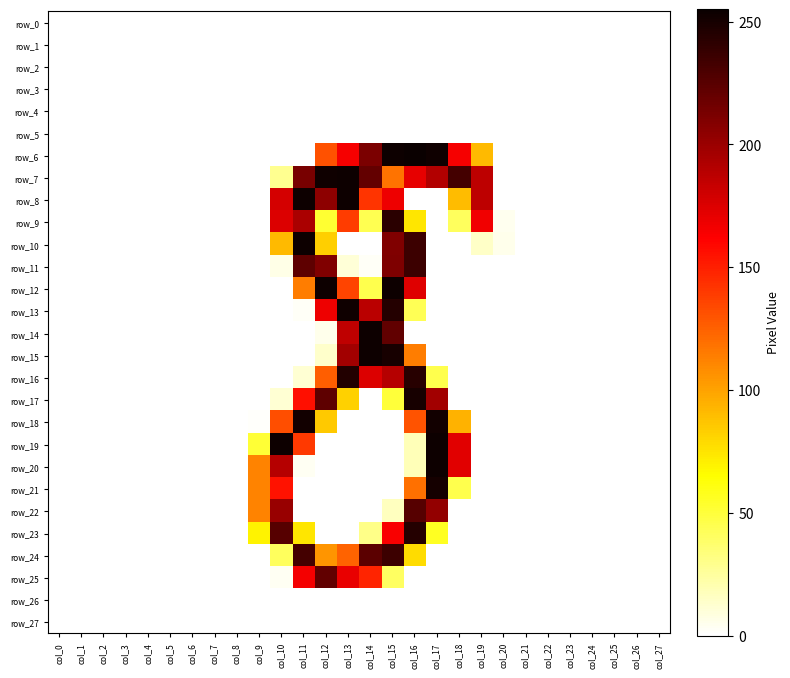

What is the difference between the maximum and minimum values in the row_15 series?

254